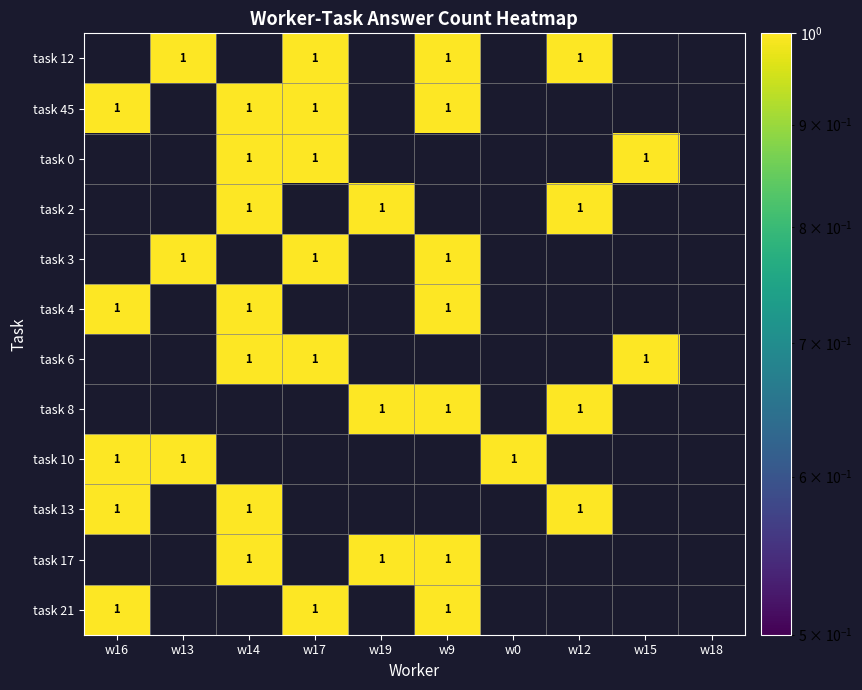

True or false: task 3 has a value of 2 at w9.

False